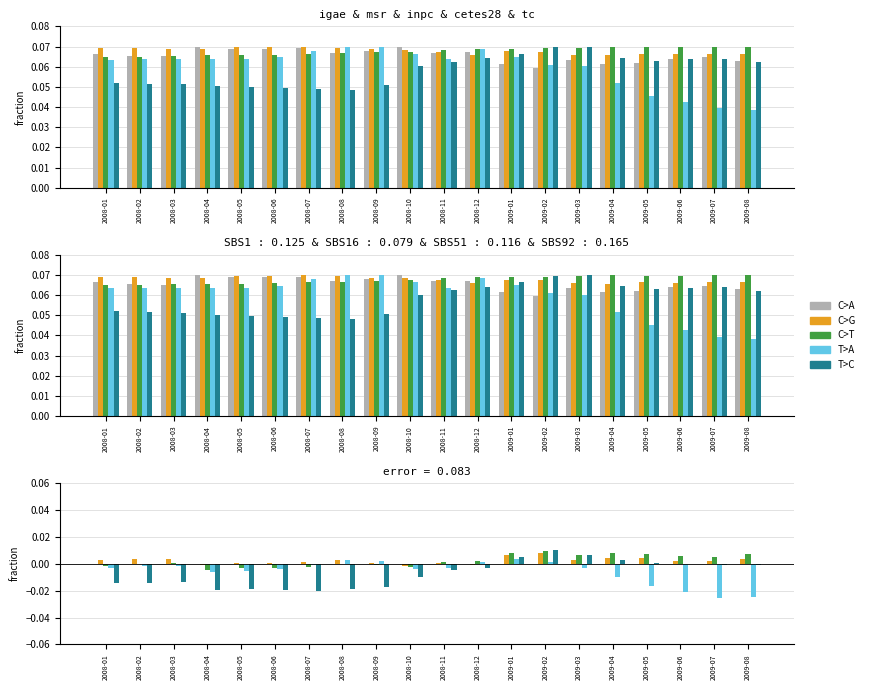

Where does the tc series first go above 0?

2009-01